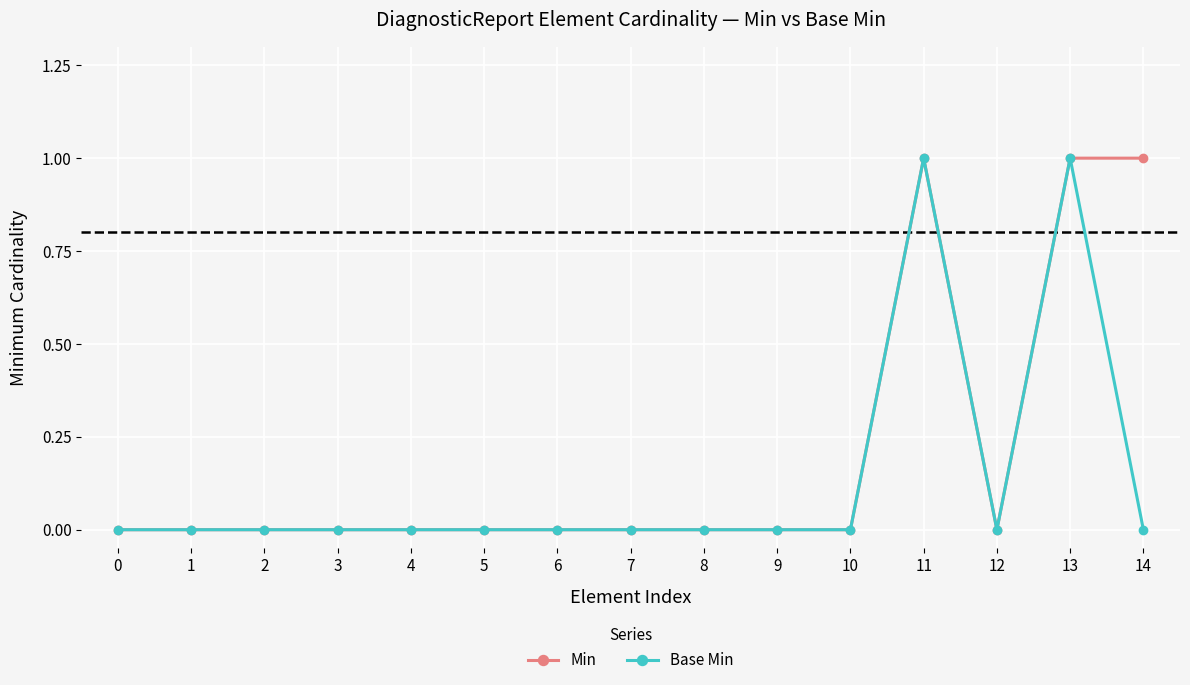

The value of Base Min at 3 is -1. True or false?

False